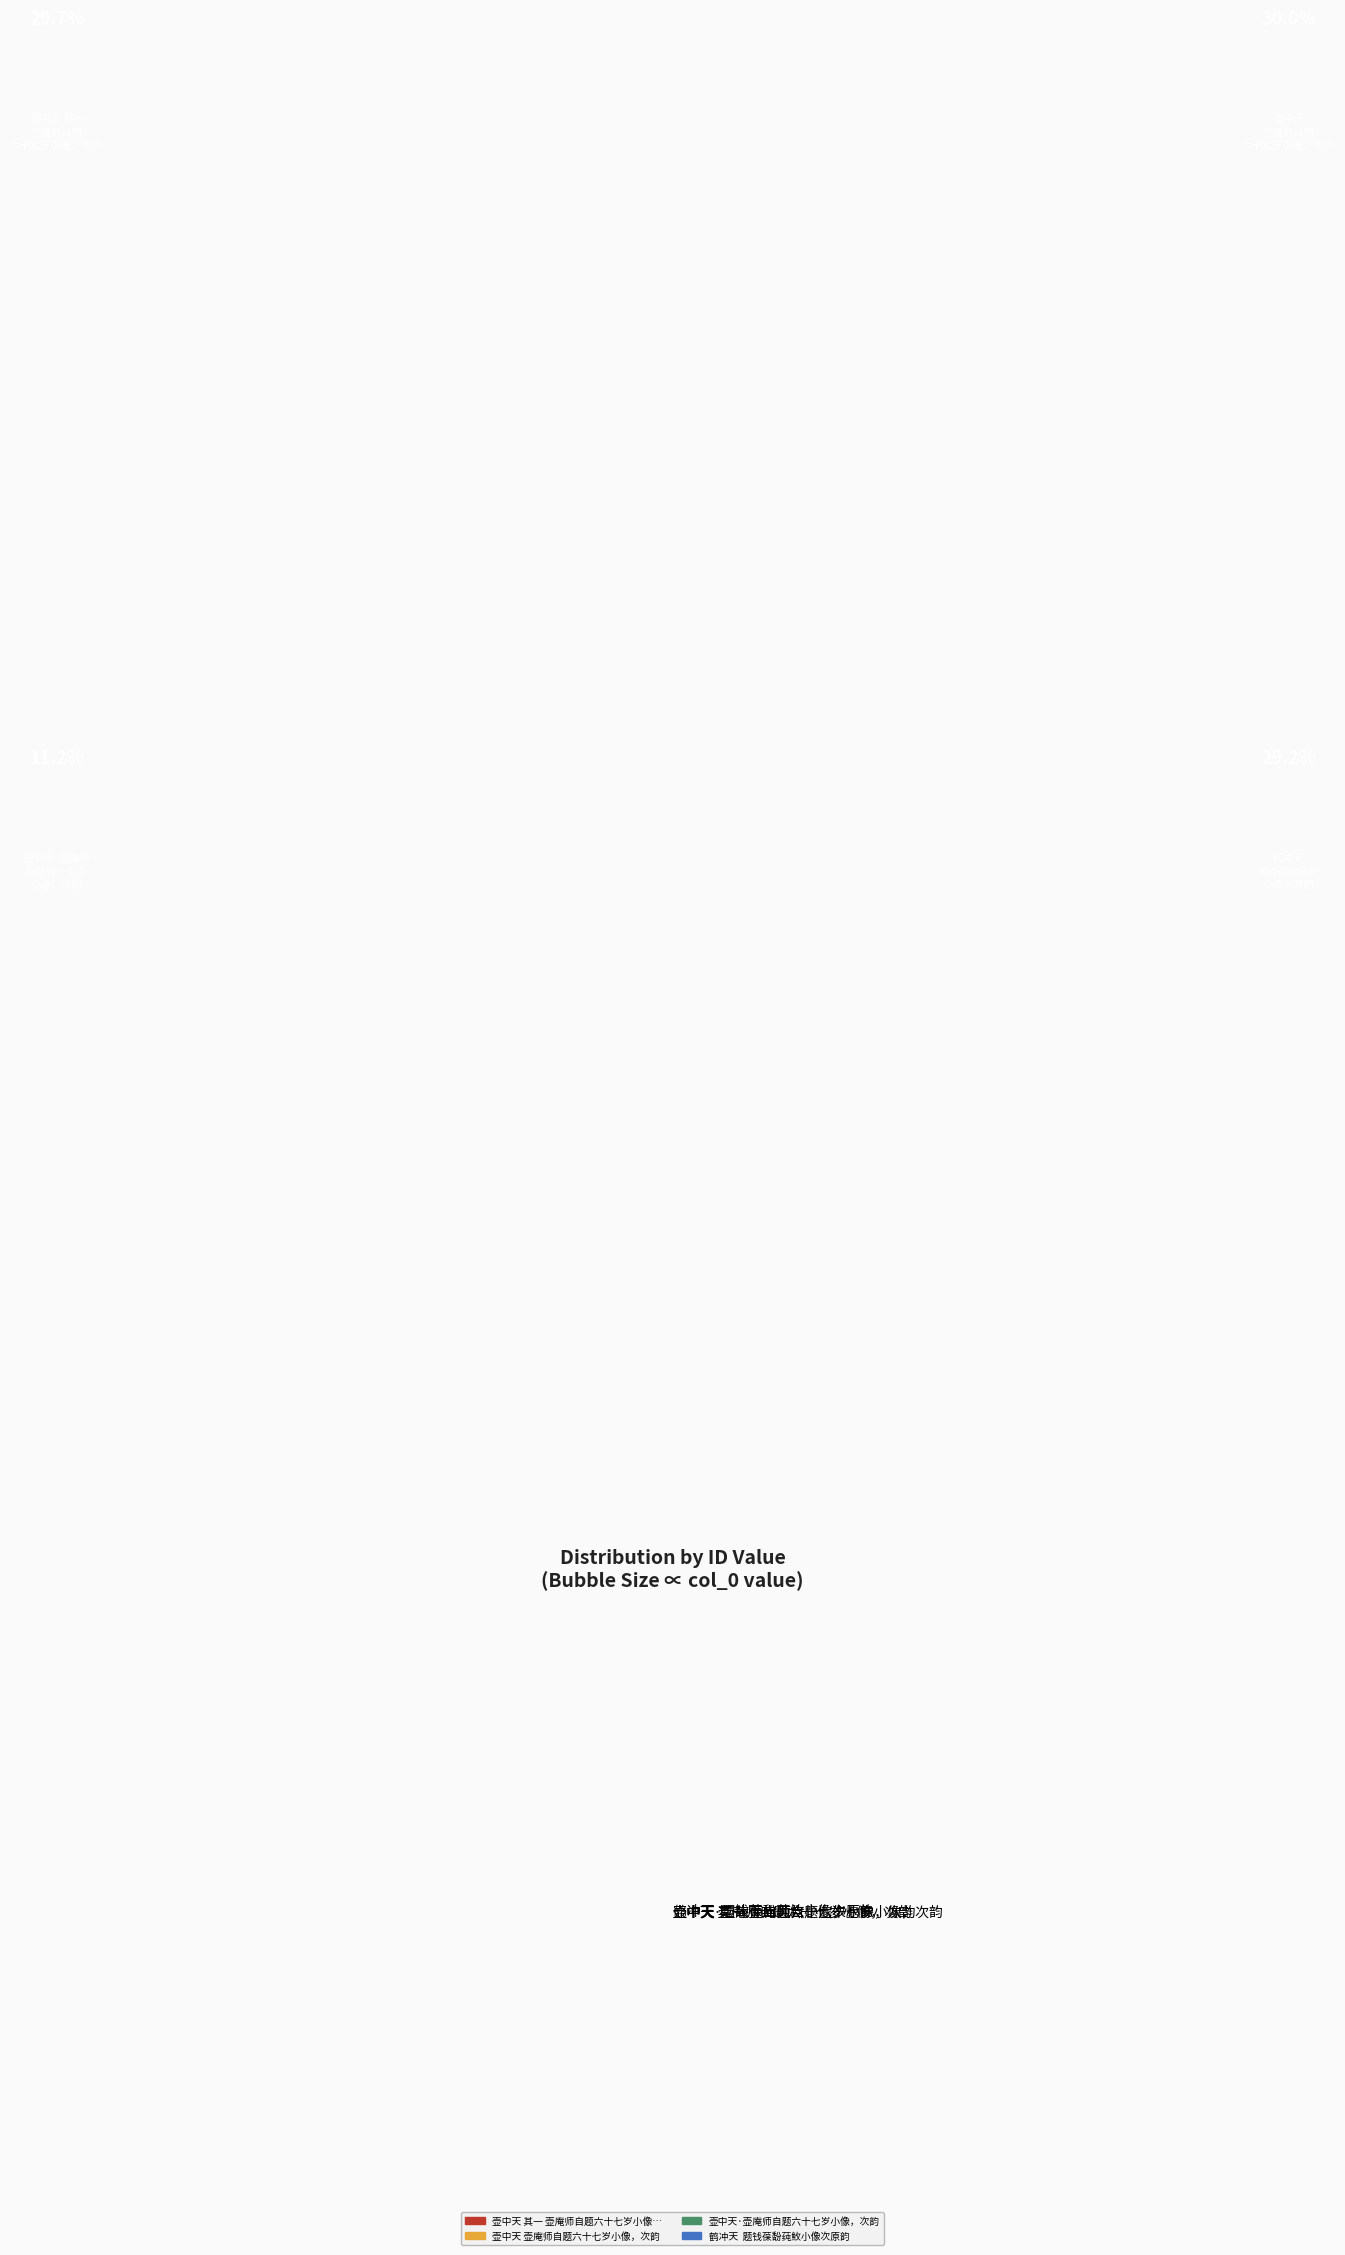

Do 壶中天 壶庵师自题六十七岁小像，次韵 and 鹤冲天 题钱葆馚莼䰻小像次原韵 together represent more than half of the pie?

Yes